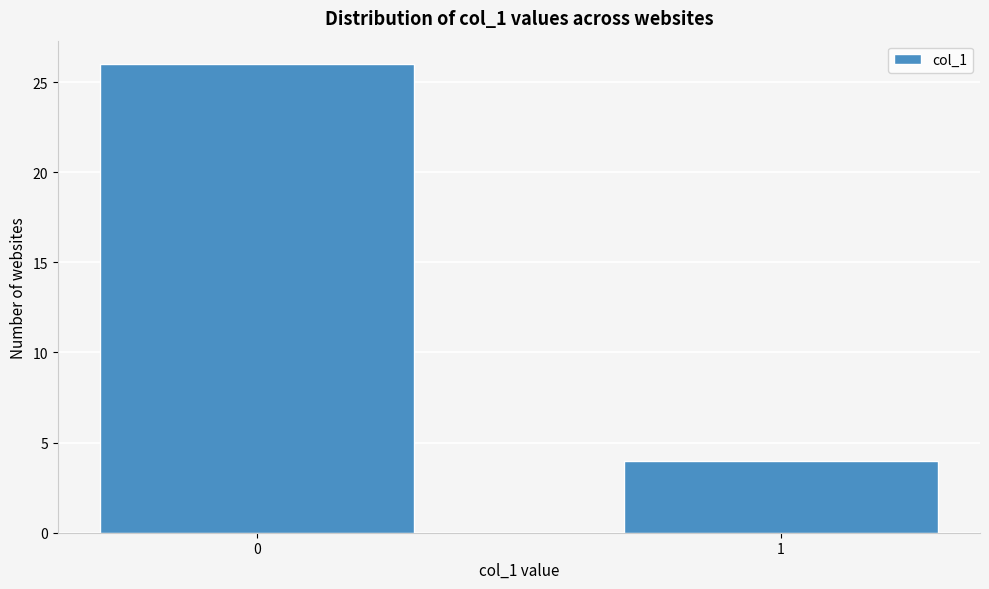

Reading right to left, list all the values displayed in this chart.

1=4	0=26